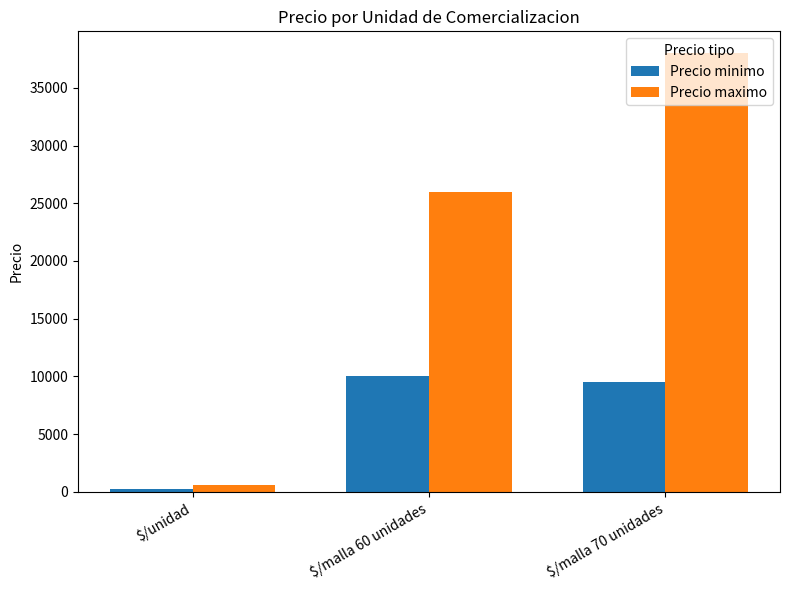

What position from the right is $/unidad?

3